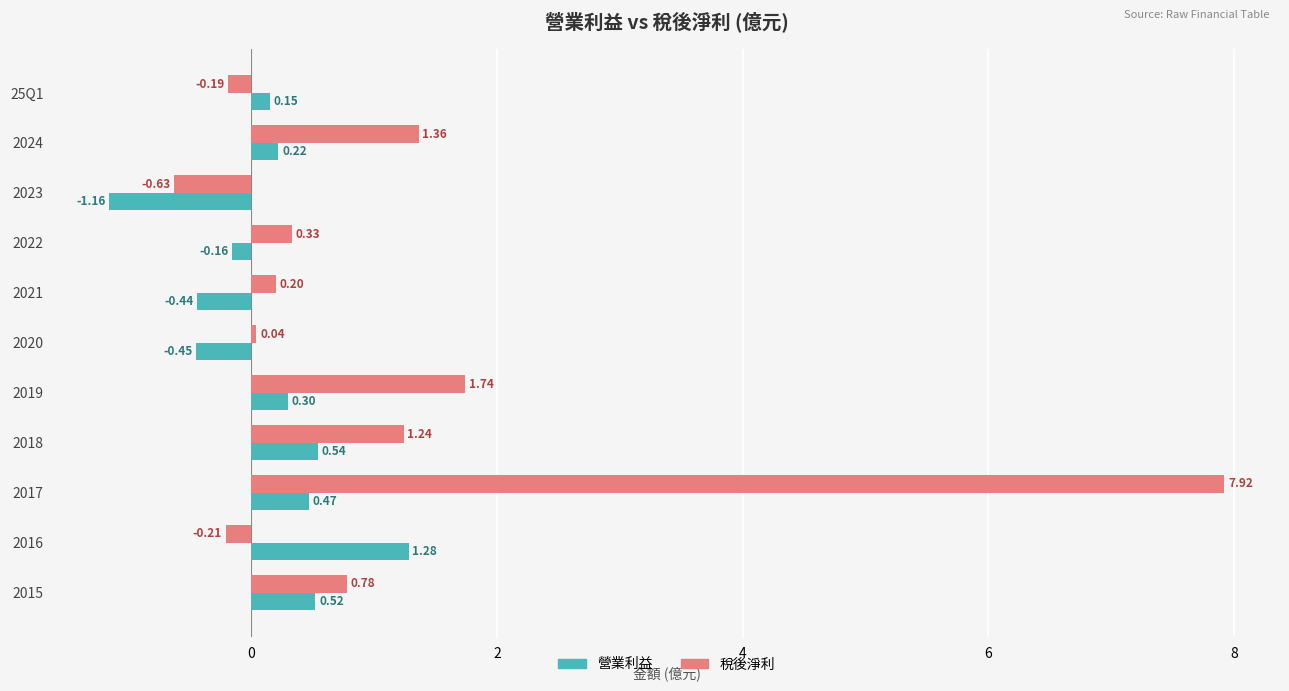

What is the difference between the highest and lowest values at 2021?

0.6